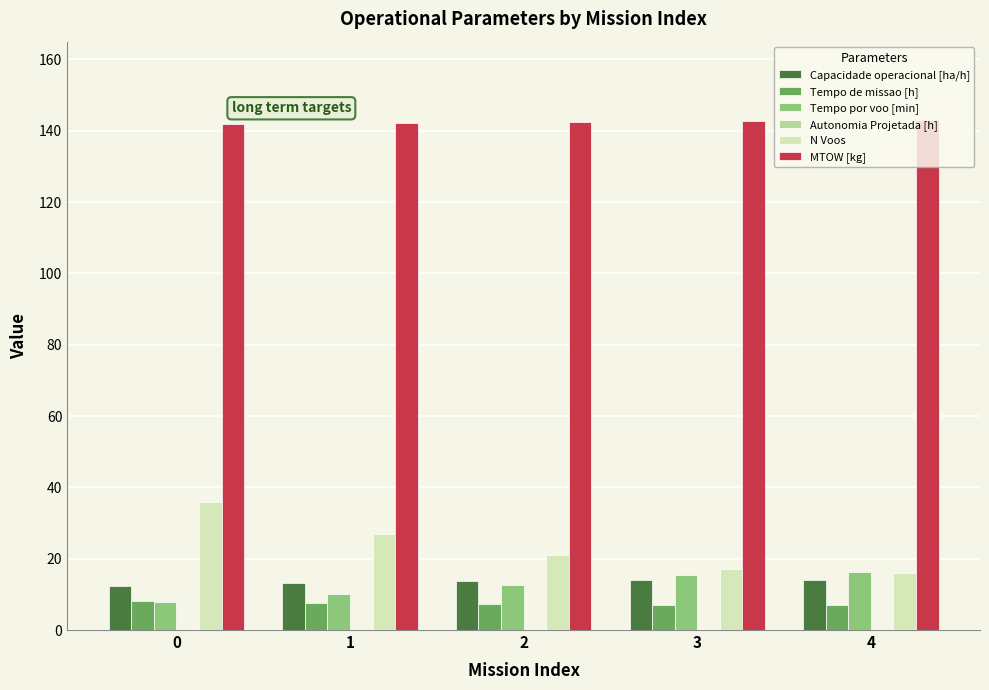

Are the bars grouped side by side (vs. stacked)?

Yes